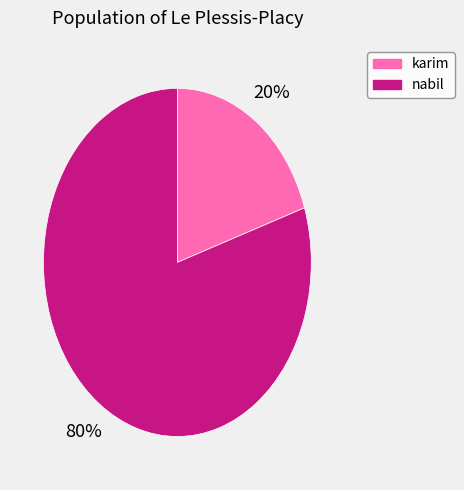

Which category has the smallest portion of the pie?

karim